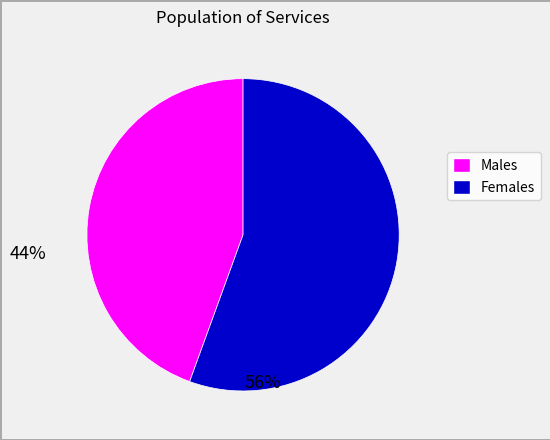

Is there a majority slice in this chart?

Yes